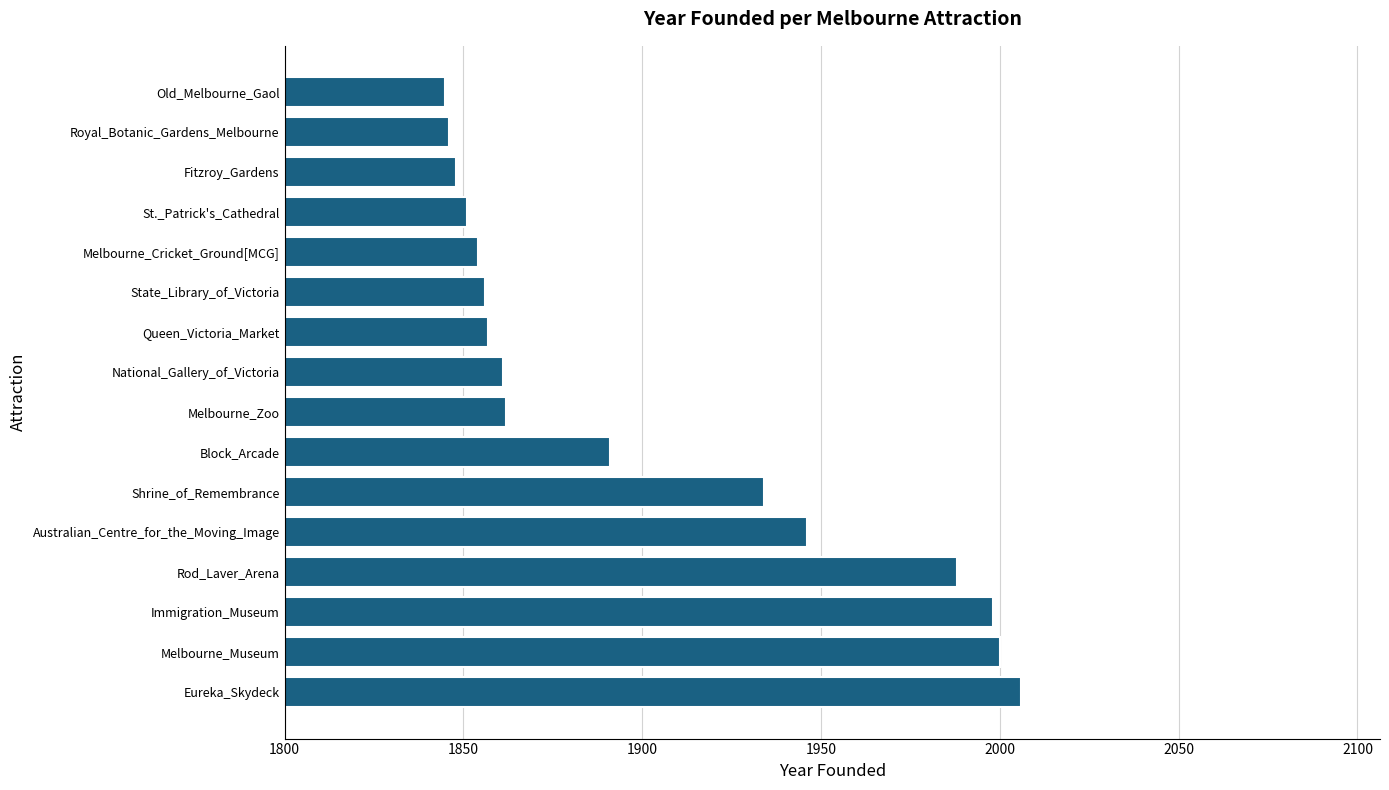

Are the bars grouped side by side (vs. stacked)?

No